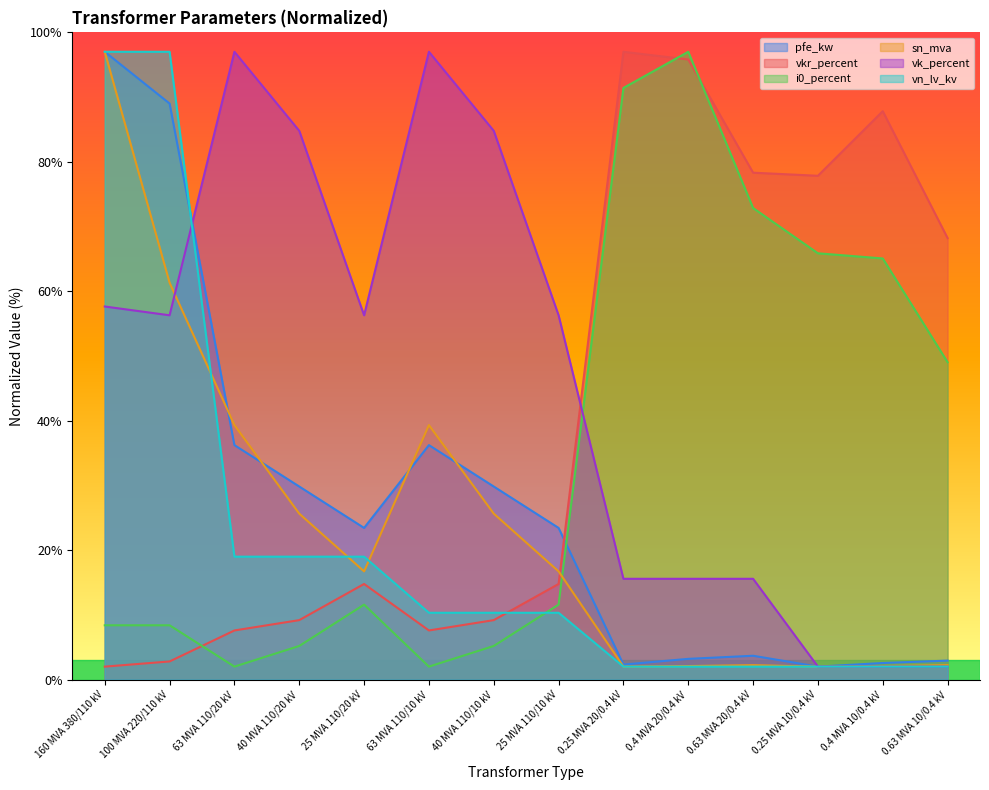

The vkr_percent series shows 14.8 at 25 MVA 110/10 kV. True or false?

True